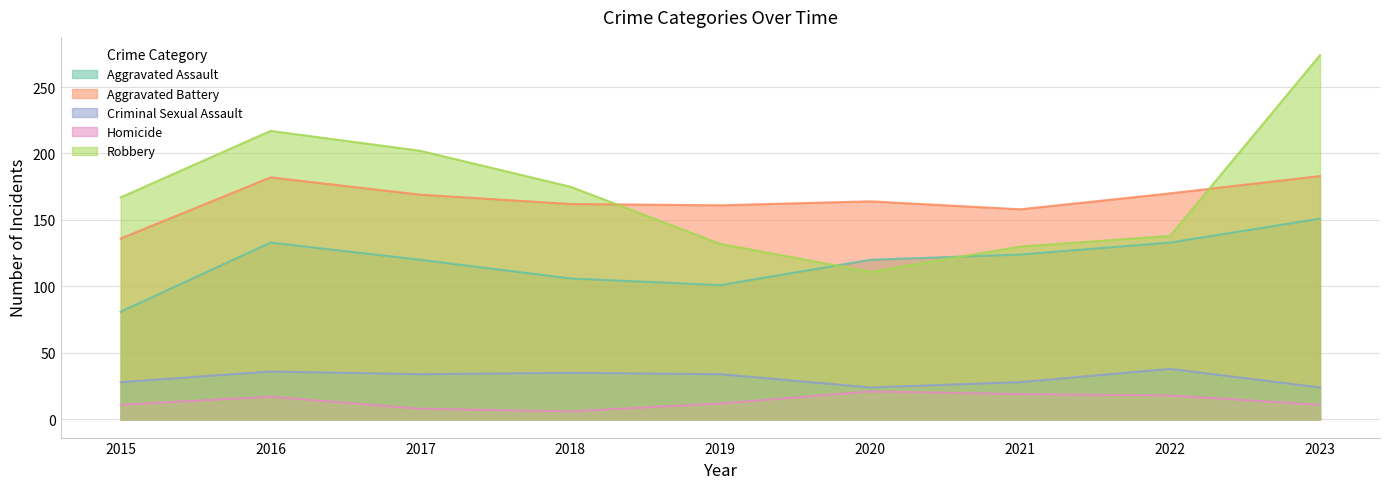

What is the difference between the maximum and second lowest values in the Aggravated Assault series?

50